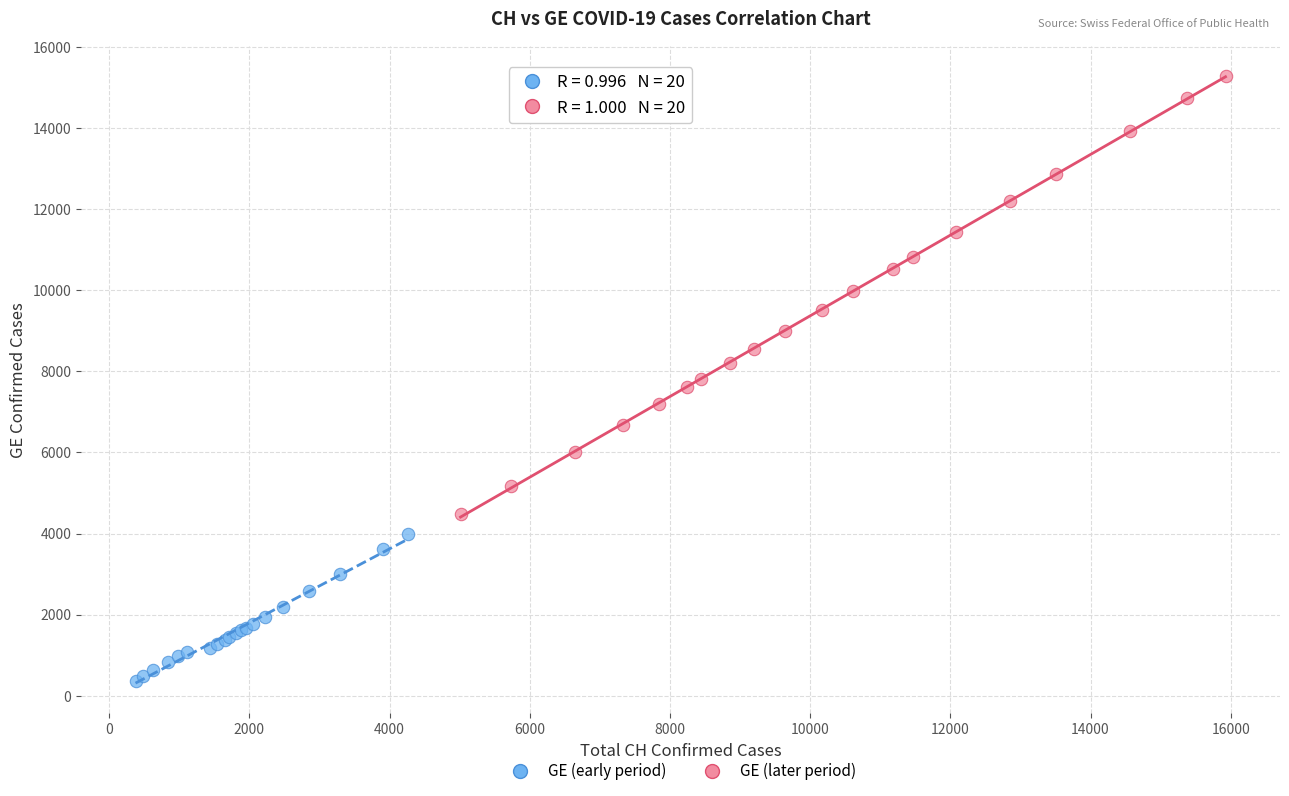

Which series reaches the maximum Y coordinate?

GE (later period)